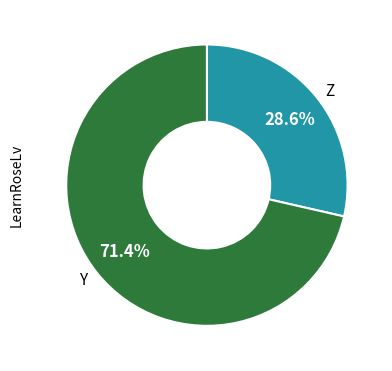

Is there any slice that represents more than half of the pie?

Yes